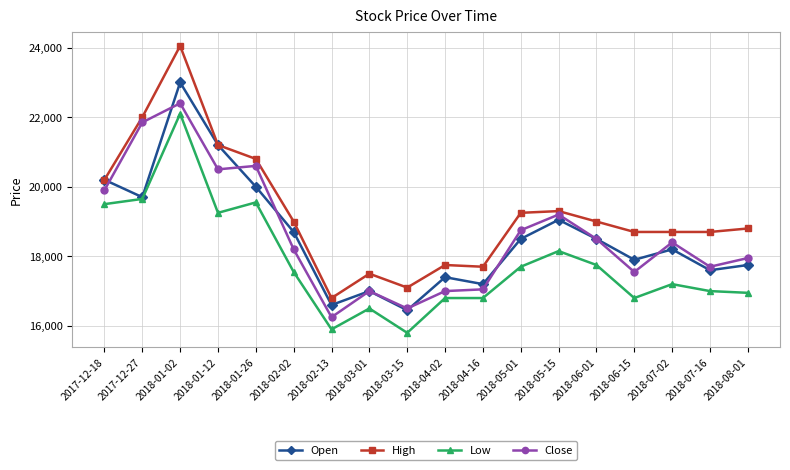

What position from the left is 2018-01-26?

5